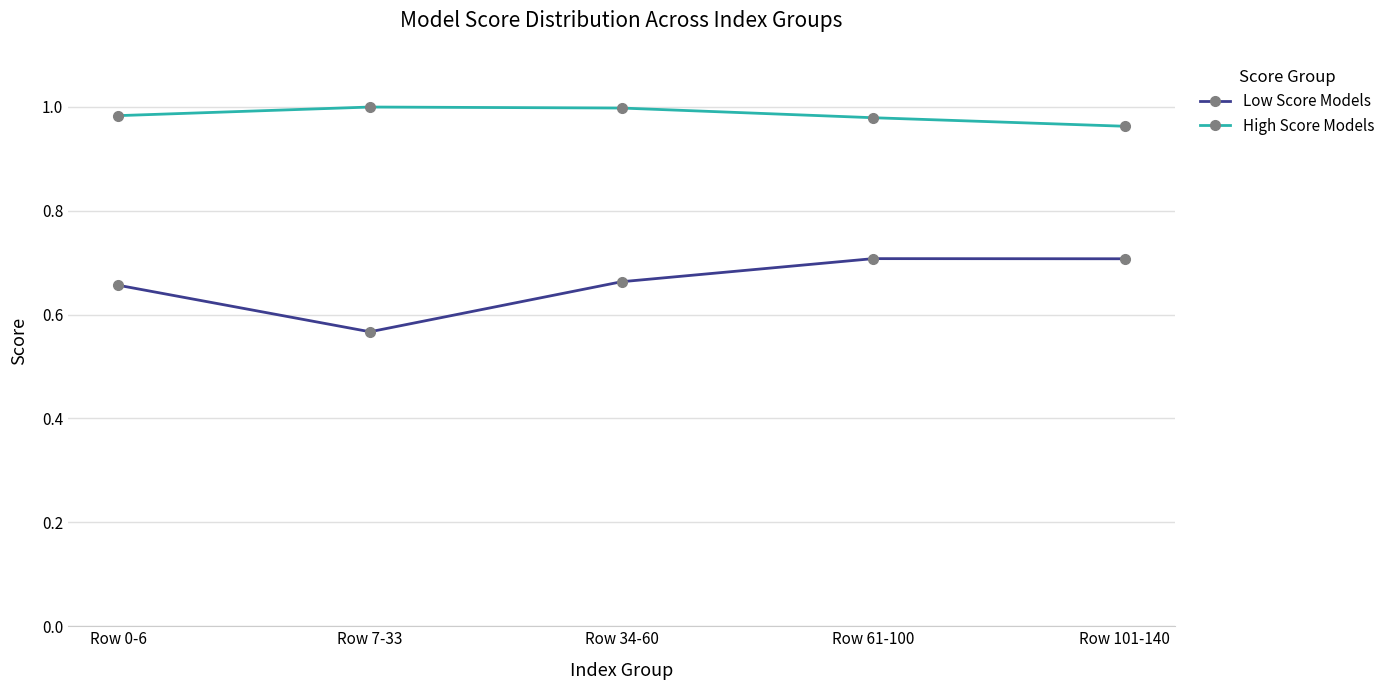

Rank the series by their maximum value, from highest to lowest.

High Score Models, Low Score Models